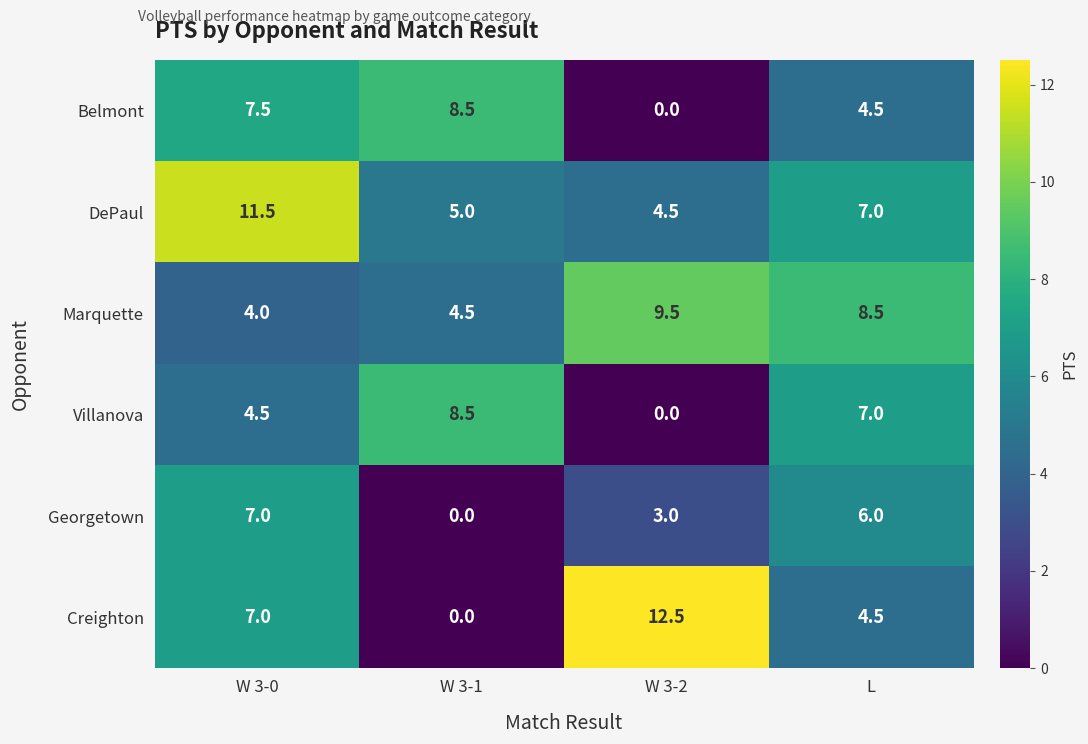

Count the number of data series in this chart.

6